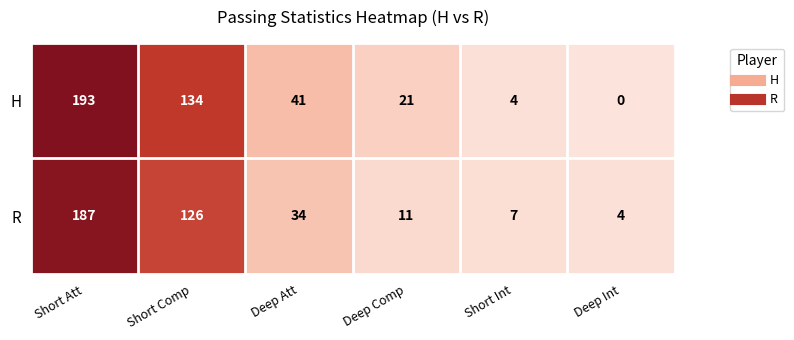

Which category has the lowest value across all series?

Deep Int